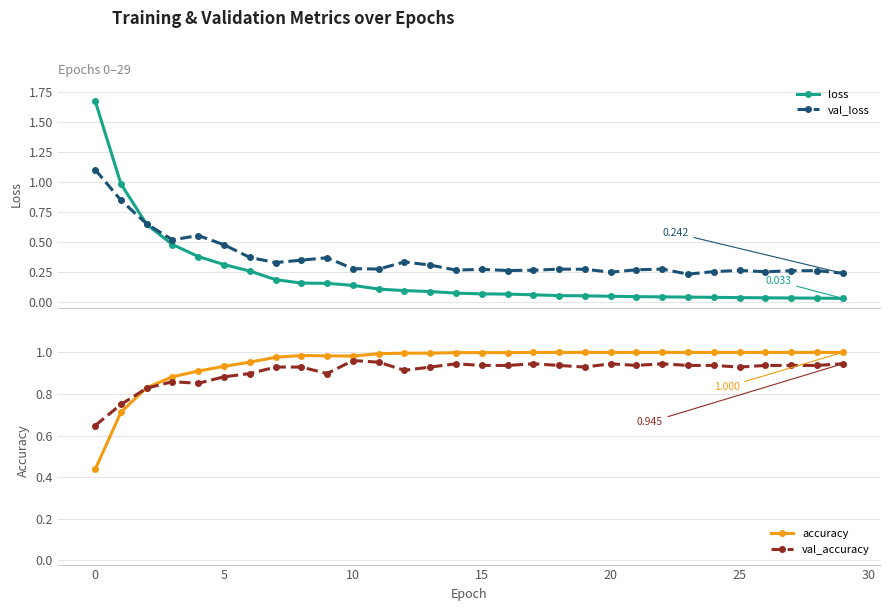

How many lines are shown in the chart?

4